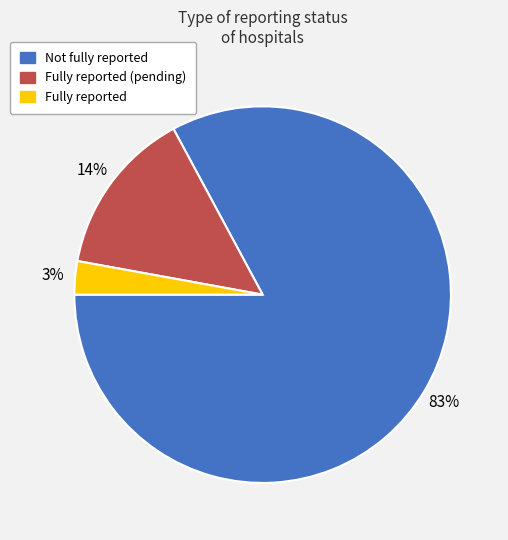

Does any single category account for the majority?

Yes